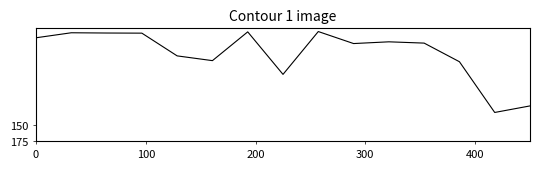

What is the maximum value shown in the chart?

130.0